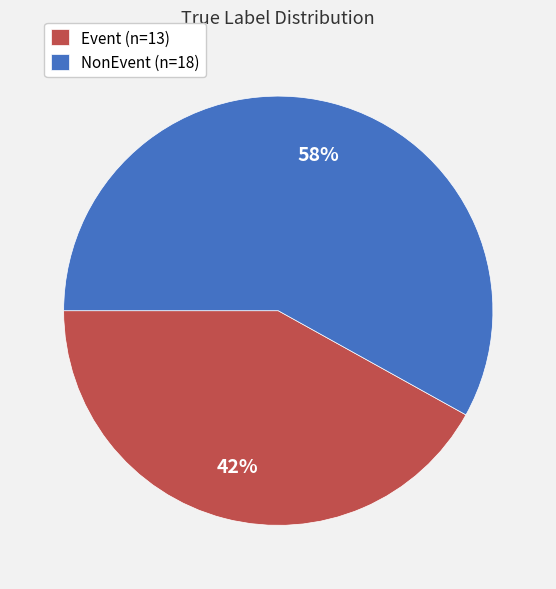

Is it true that Event (n=13) is 42% of the pie?

True